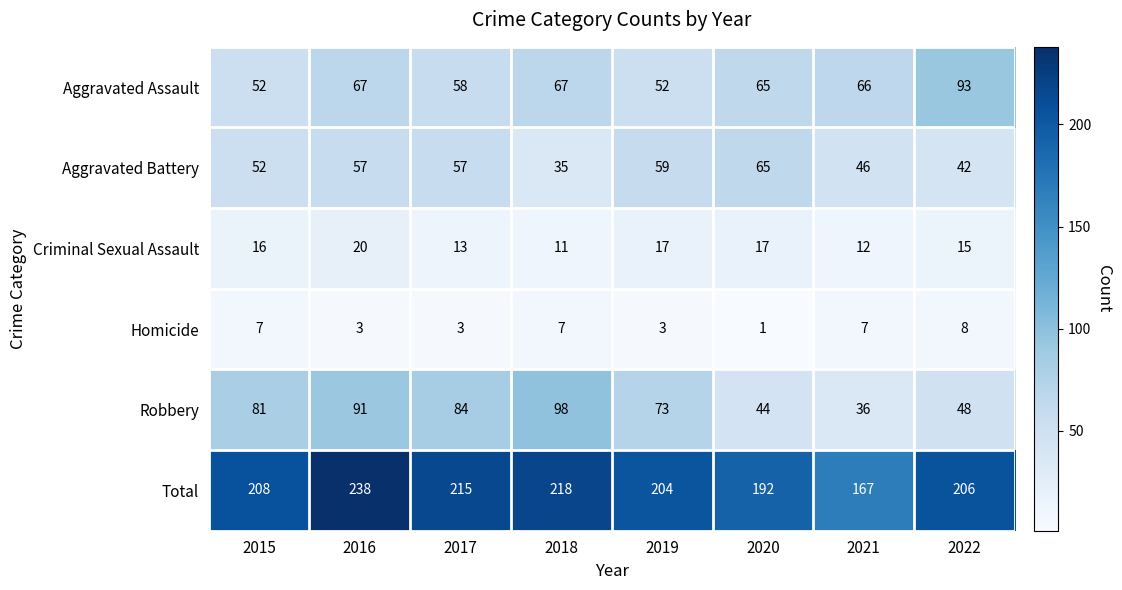

List the series in order of their peak value, lowest first.

Homicide, Criminal Sexual Assault, Aggravated Battery, Aggravated Assault, Robbery, Total